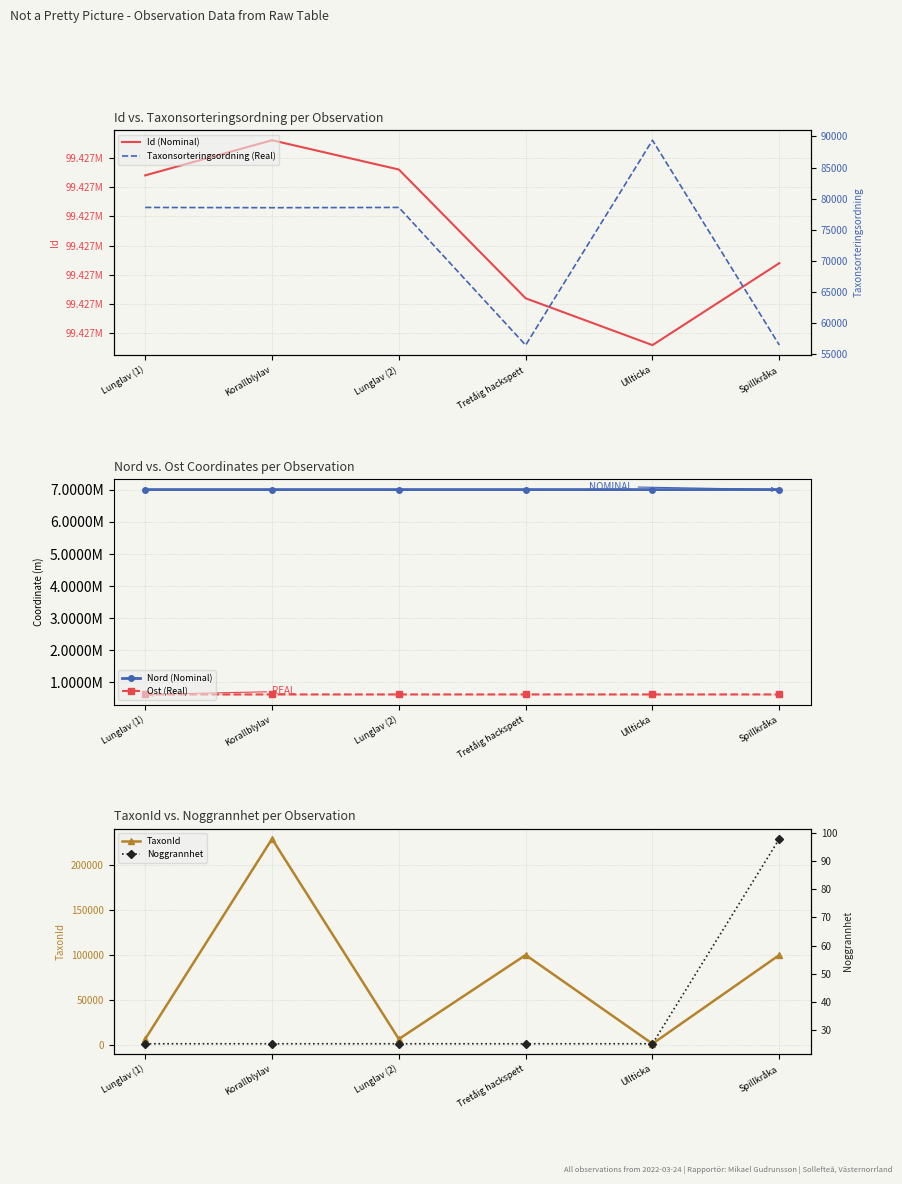

Is this an area chart (filled region under the line)?

No